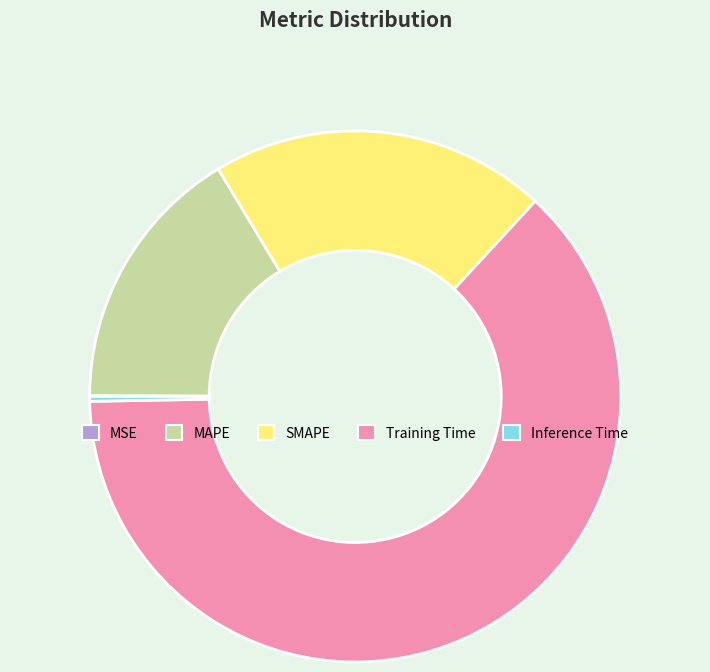

Is the sum of Training Time and MAPE greater than half?

Yes